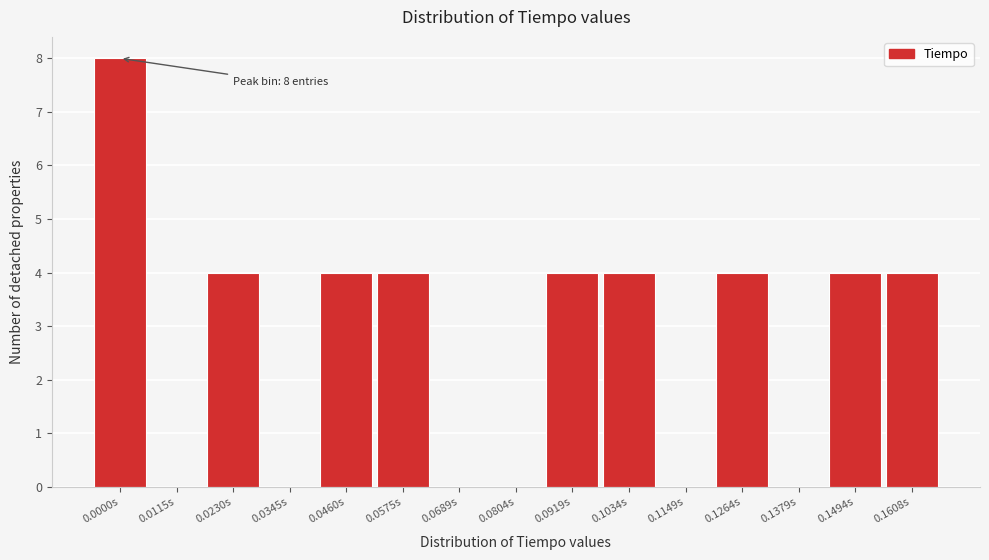

Reading left to right, transcribe all the data shown in this chart.

0.0000s=8	0.0115s=0	0.0230s=4	0.0345s=0	0.0460s=4	0.0575s=4	0.0689s=0	0.0804s=0	0.0919s=4	0.1034s=4	0.1149s=0	0.1264s=4	0.1379s=0	0.1494s=4	0.1608s=4